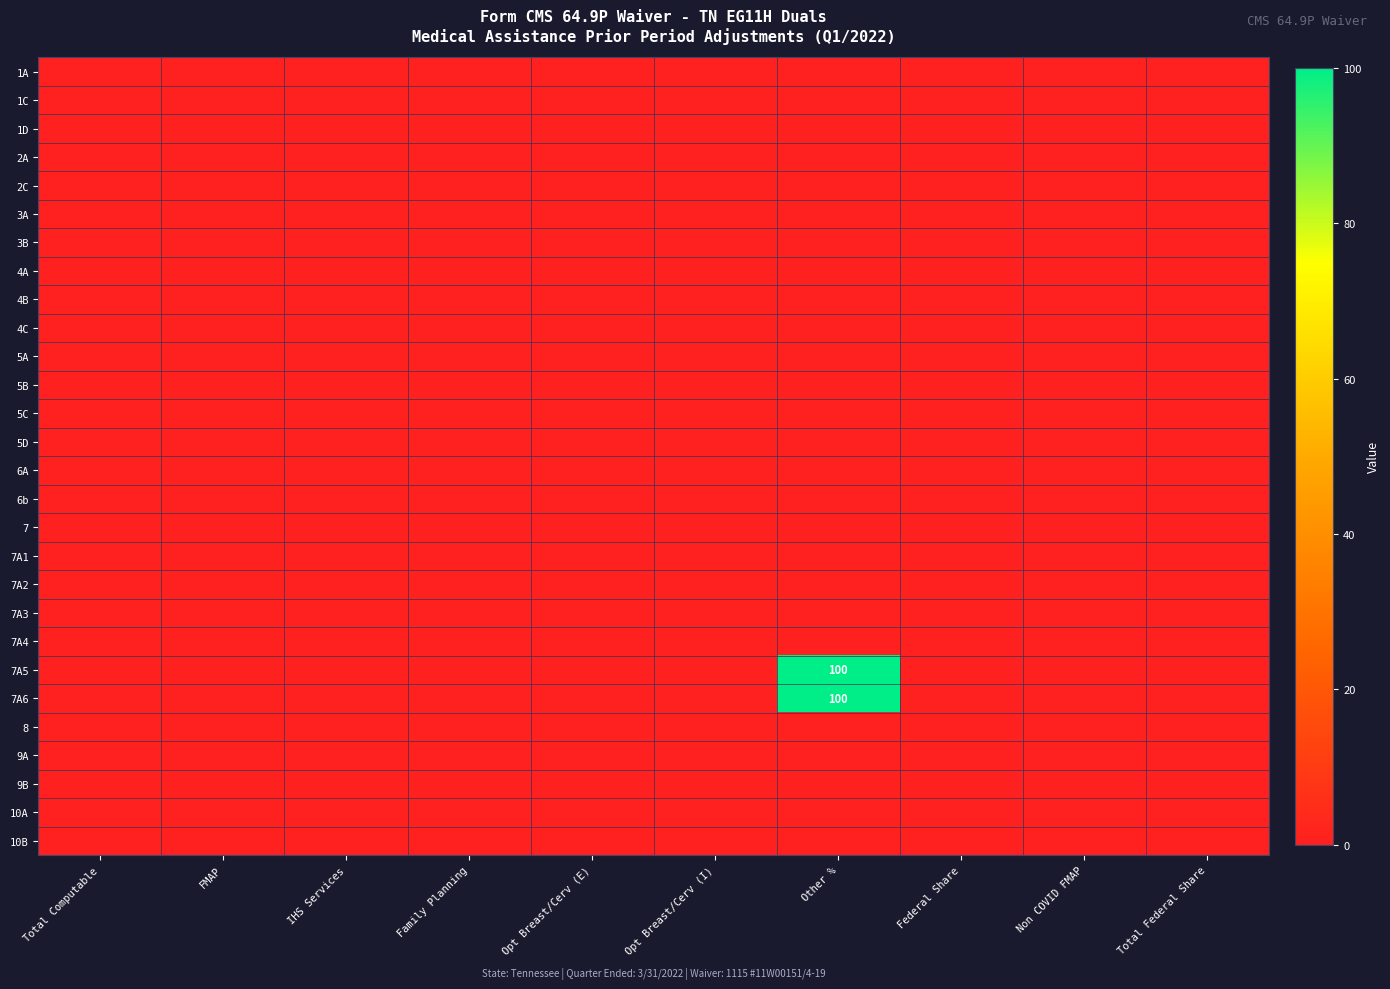

True or false: 7A5 has a value of 100 at Other %.

True